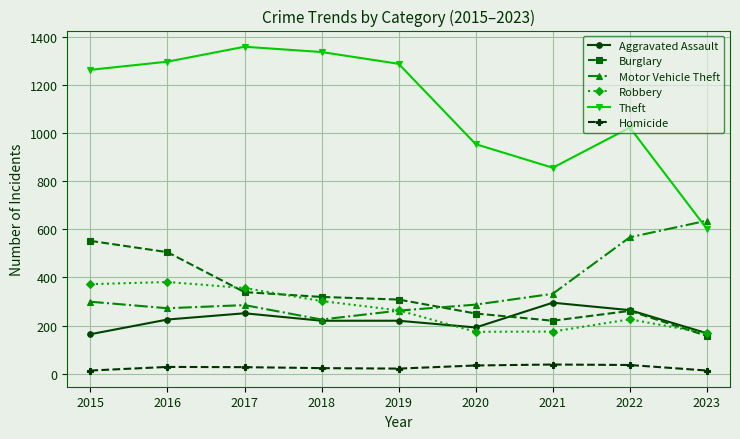

How many values in the Theft series are below 1263?

4